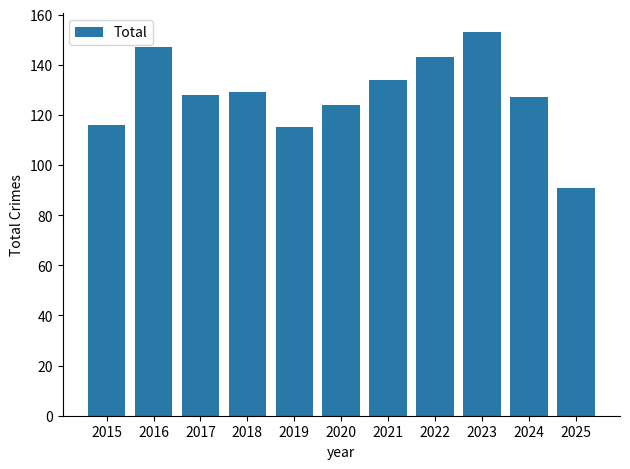

How many bars are there in total?

11